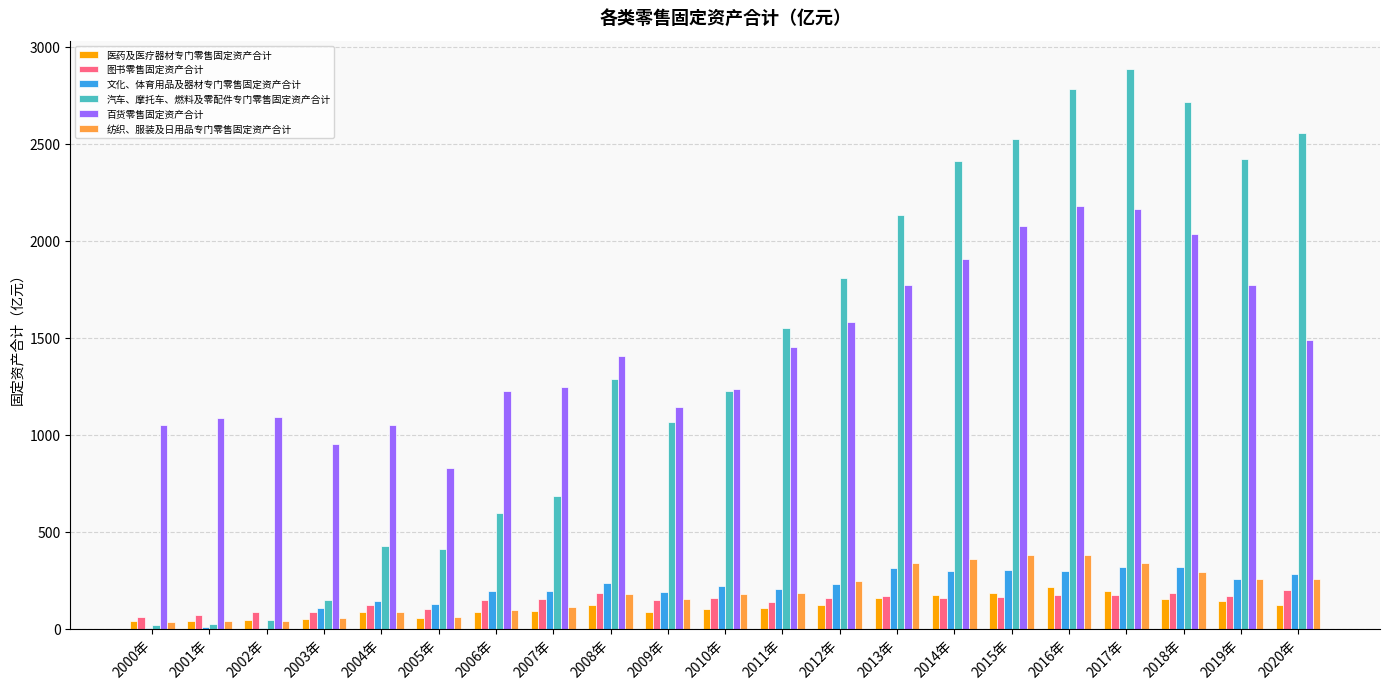

How many categories are shown in the chart?

21